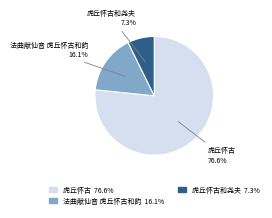

Is there a majority slice in this chart?

Yes